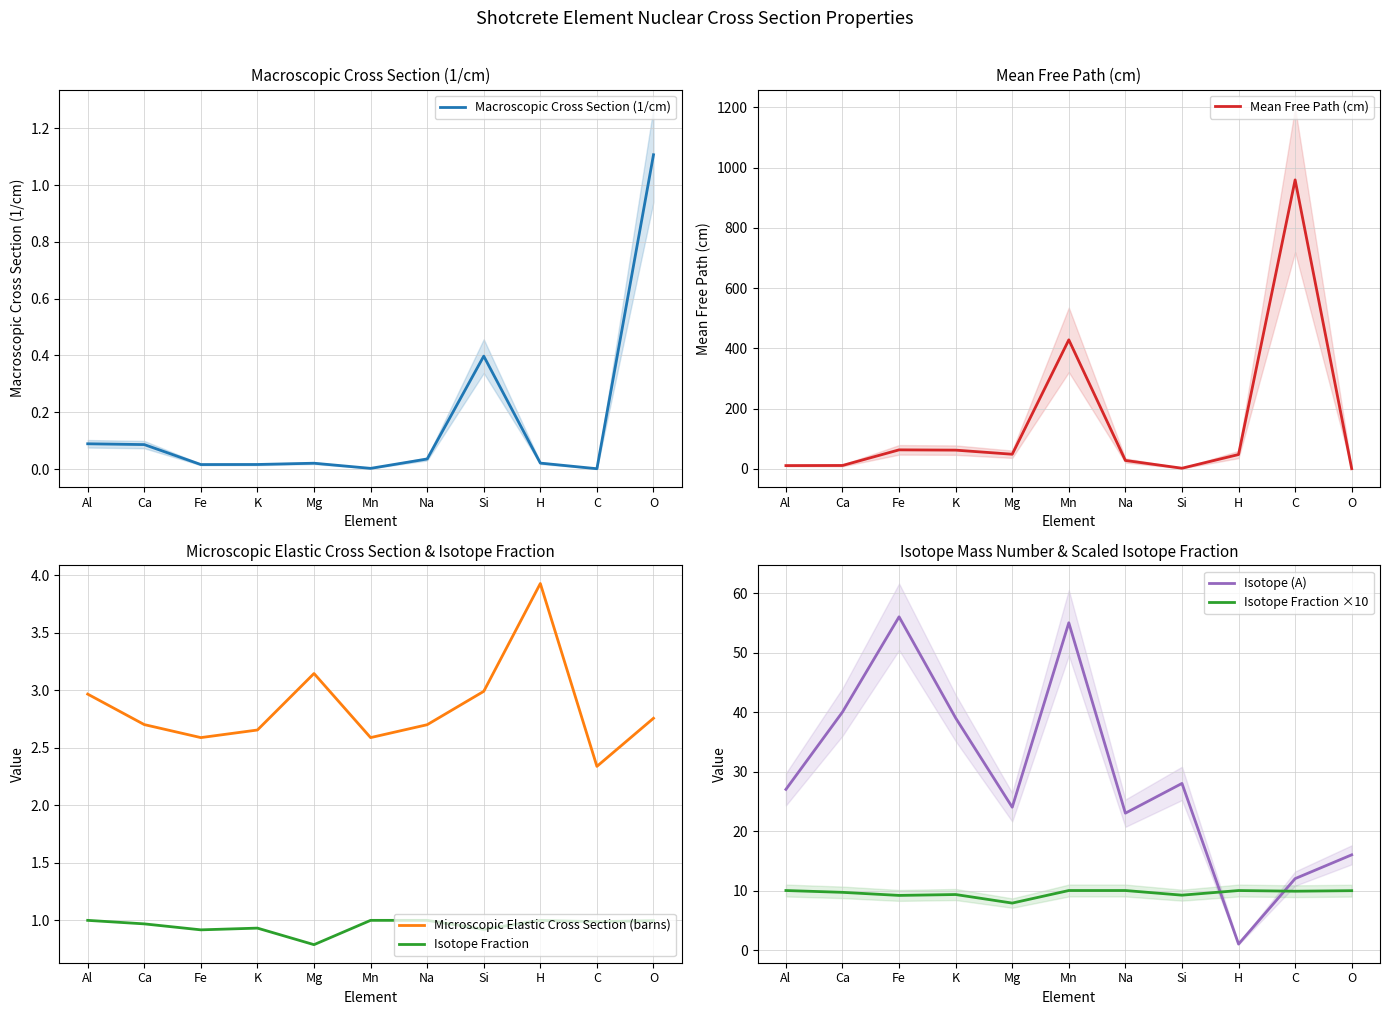

Which series ends up on top after the final intersection of Isotope (A) and Mean Free Path (cm)?

Isotope (A)